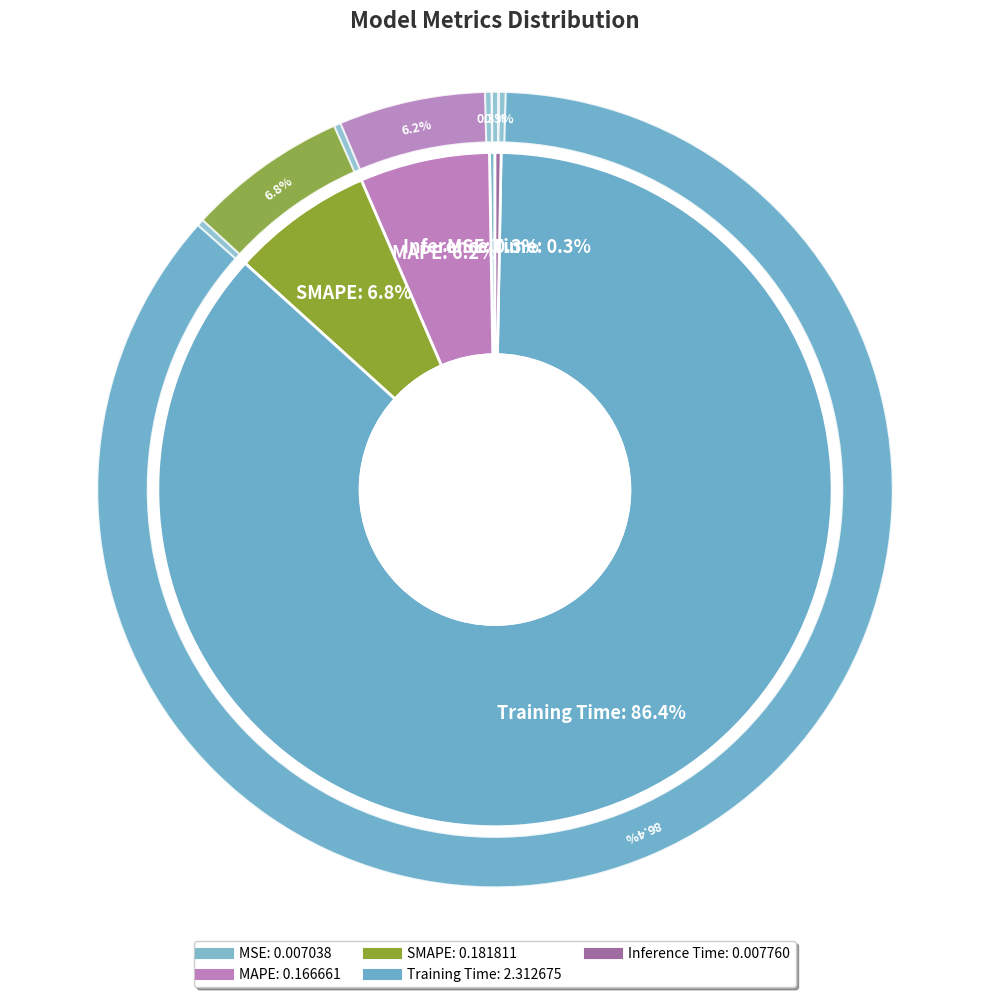

Between MSE and Training Time, which is larger?

Training Time